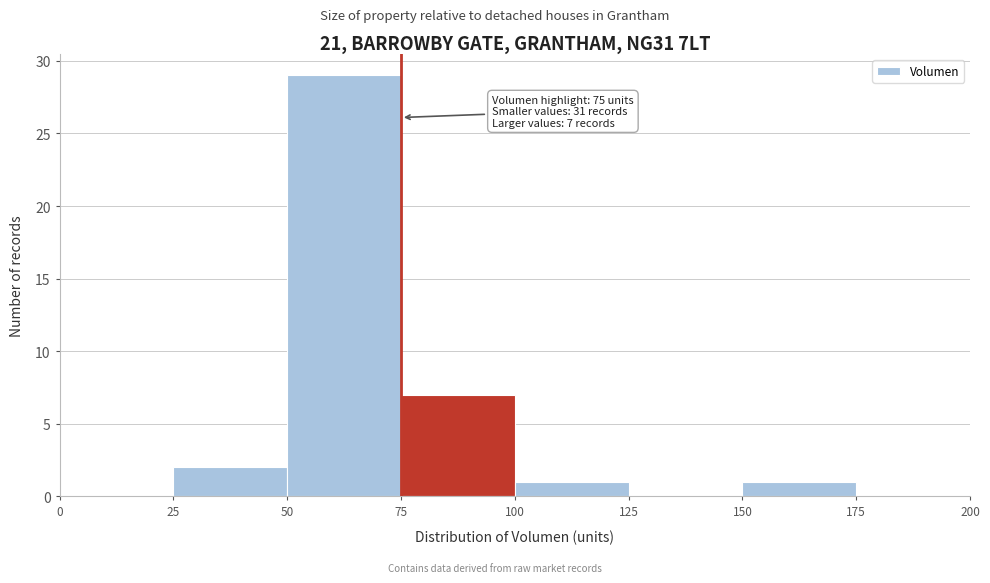

Over which range of the x-axis is the bar tallest?

50 to 75